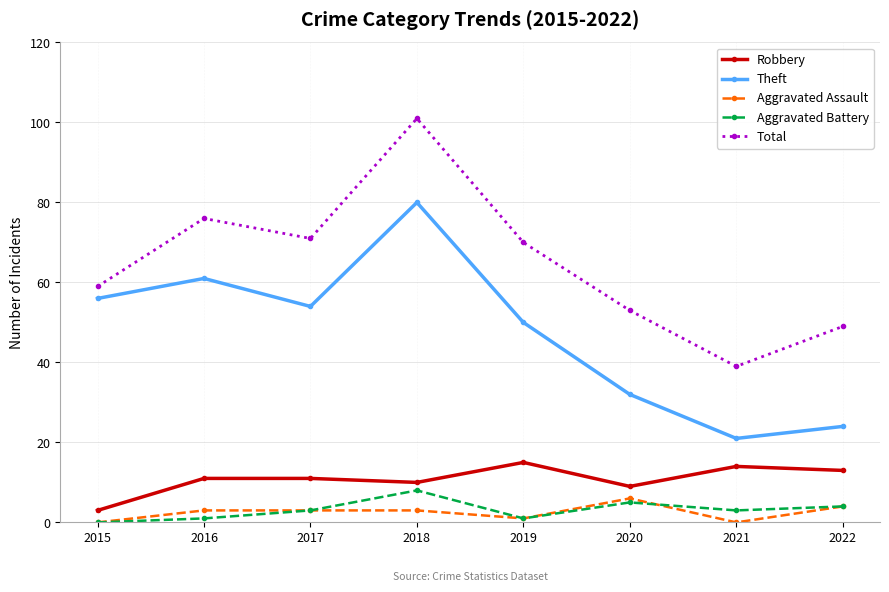

What is the sum of the Theft values at 2022 and 2015?

80